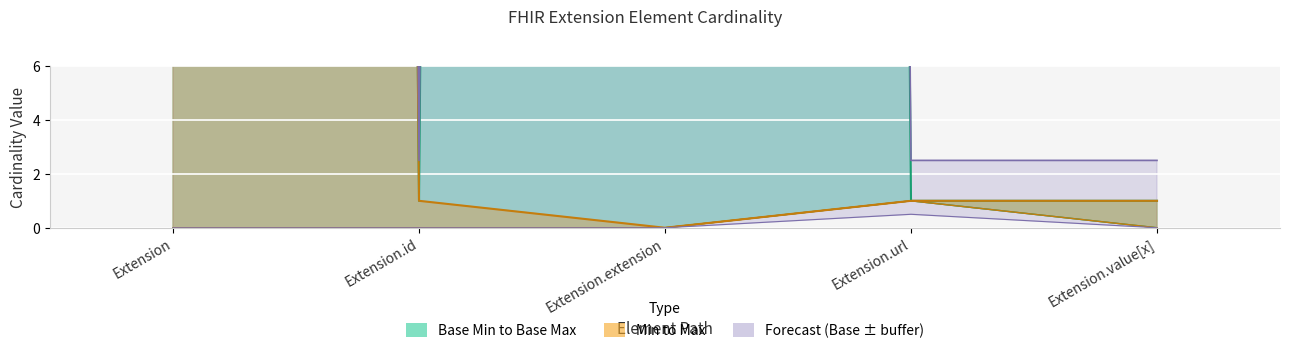

True or false: Base Max_numeric and Min cross at least once.

False